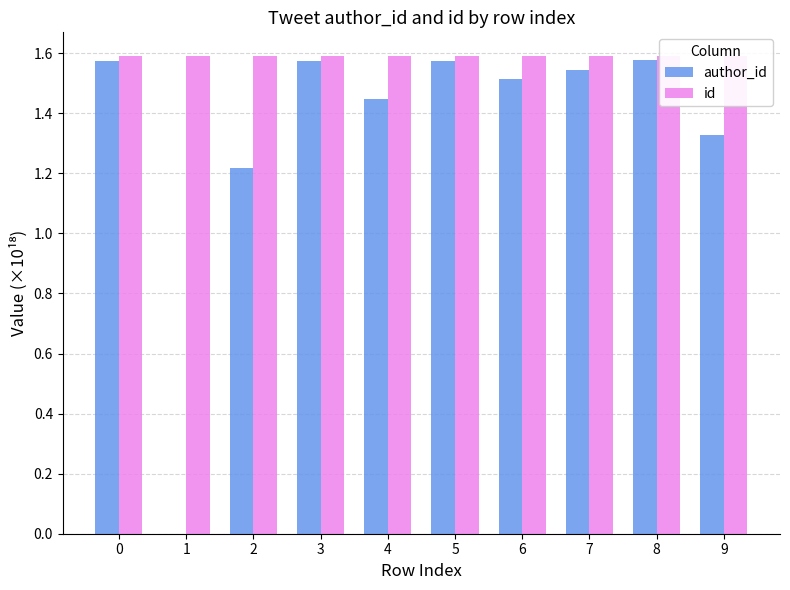

True or false: id has a value of 1.6 at 8.

True